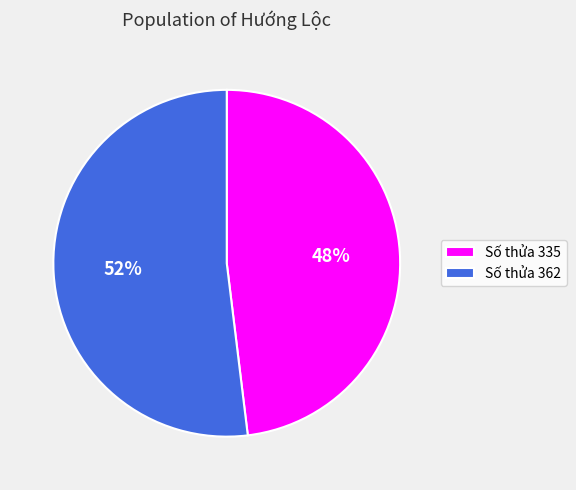

To the nearest percent, what is the average slice percentage?

50%